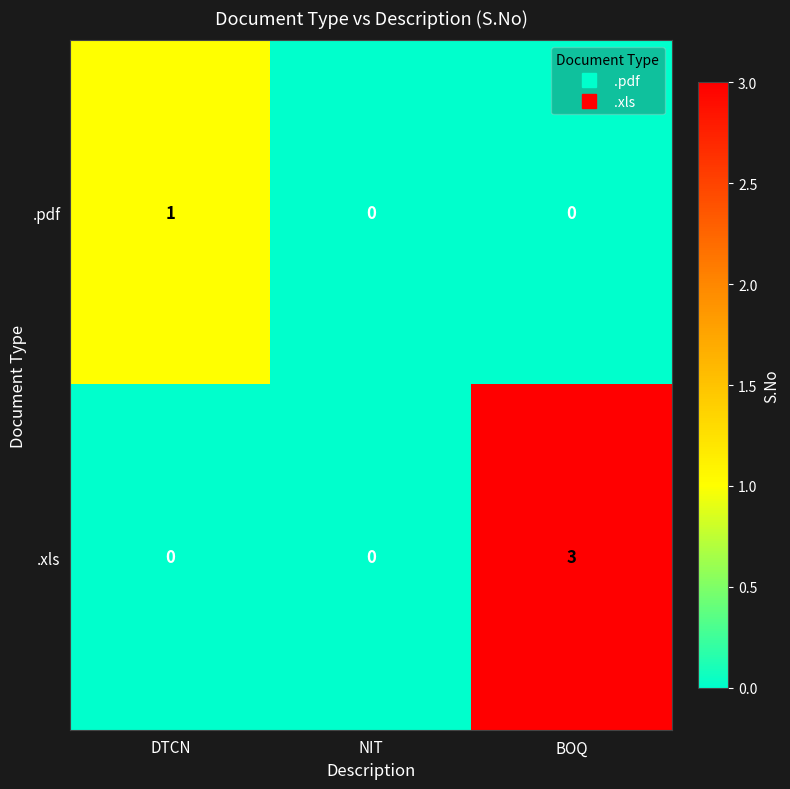

What is the highest value of the .xls series?

3